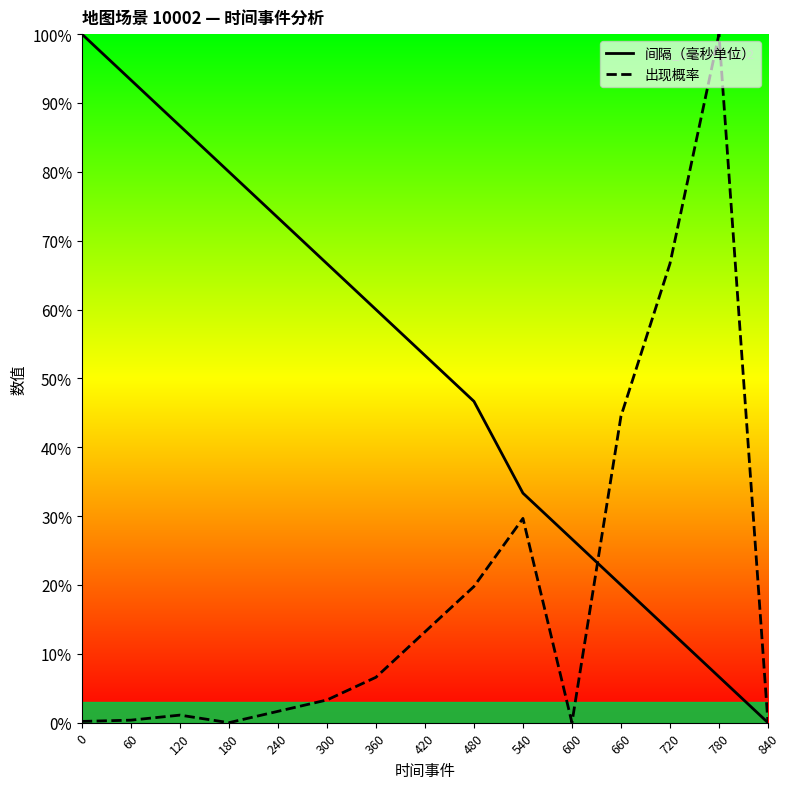

Between 840 and 480, which is larger?

480